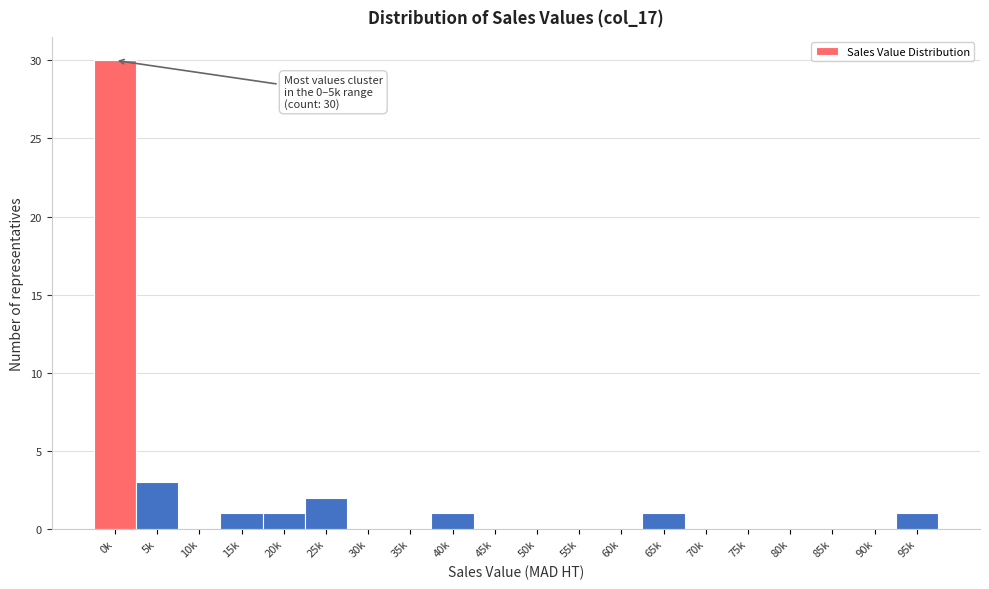

Reading left to right, extract all data points from this chart.

0k=30	5k=3	10k=0	15k=1	20k=1	25k=2	30k=0	35k=0	40k=1	45k=0	50k=0	55k=0	60k=0	65k=1	70k=0	75k=0	80k=0	85k=0	90k=0	95k=1